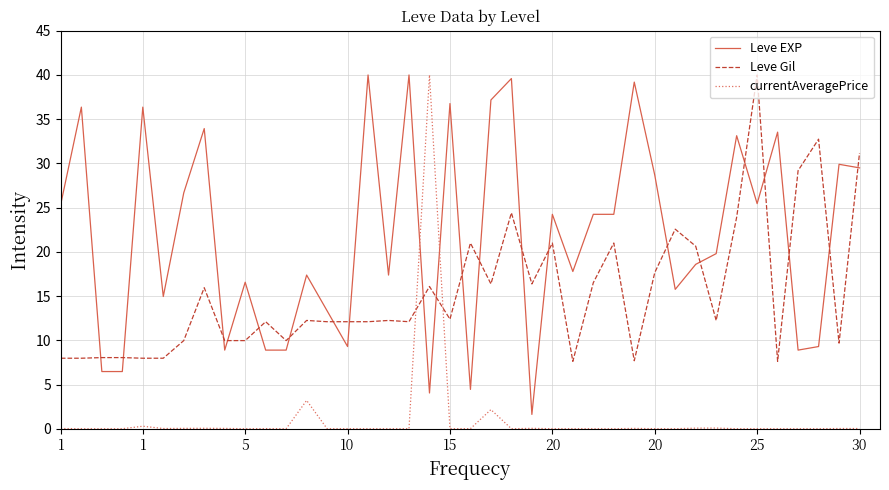

What is the difference between the maximum and minimum values in the Leve Gil series?

32.4